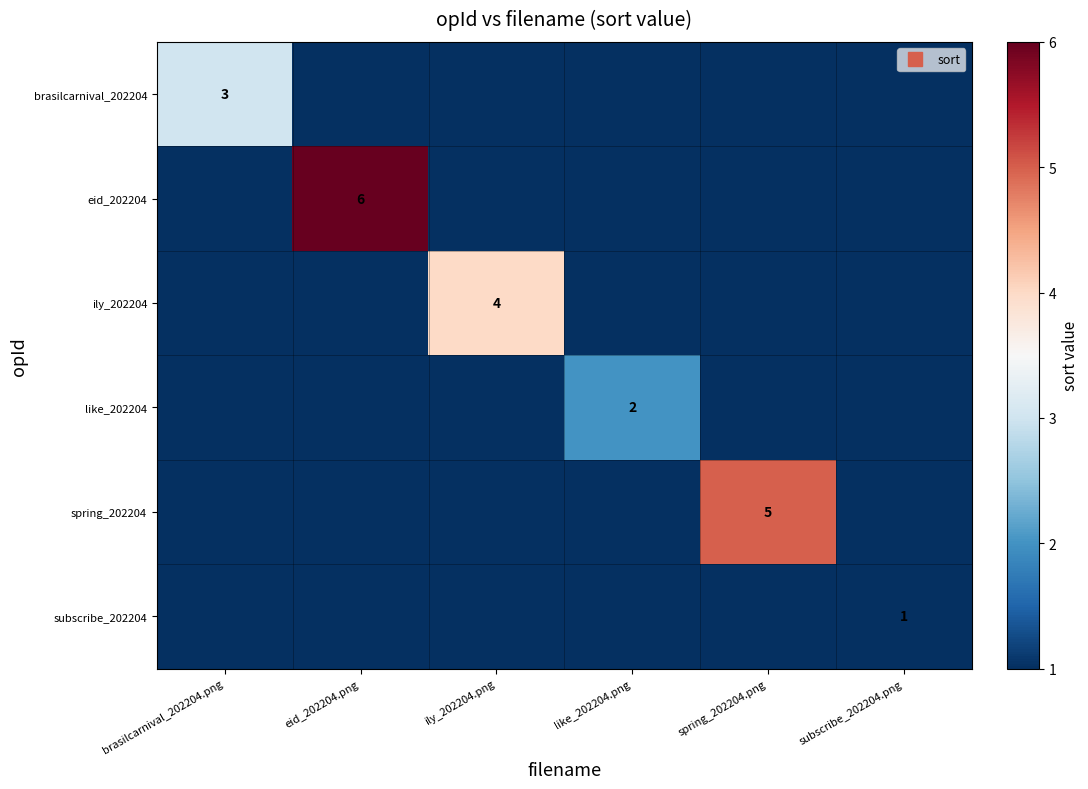

The ily_202204 series shows 0.3 at spring_202204.png. True or false?

False